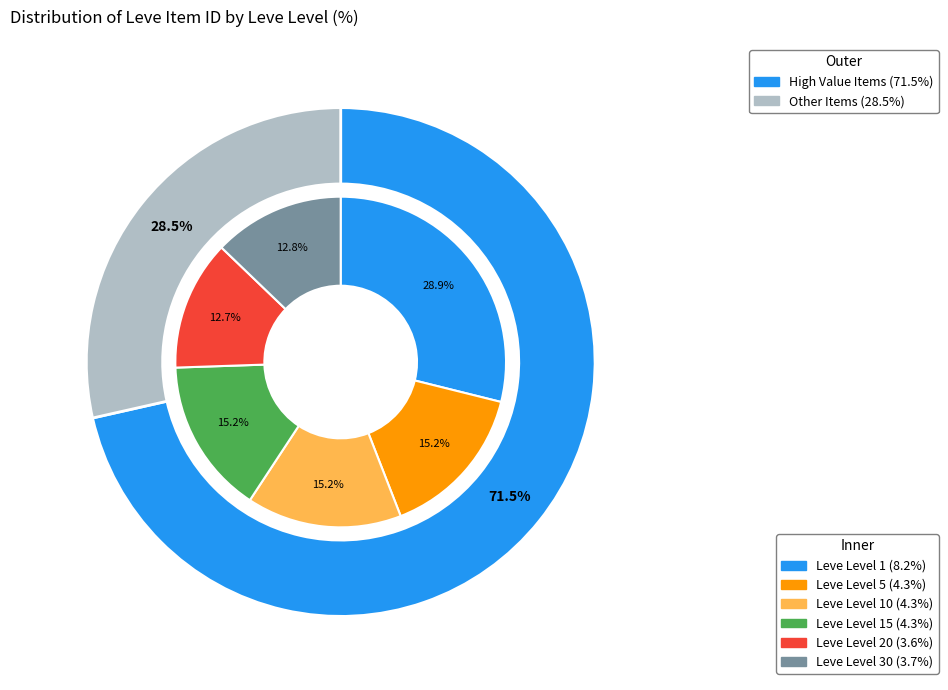

To the nearest percent, what percentage of the pie is 15?

4%